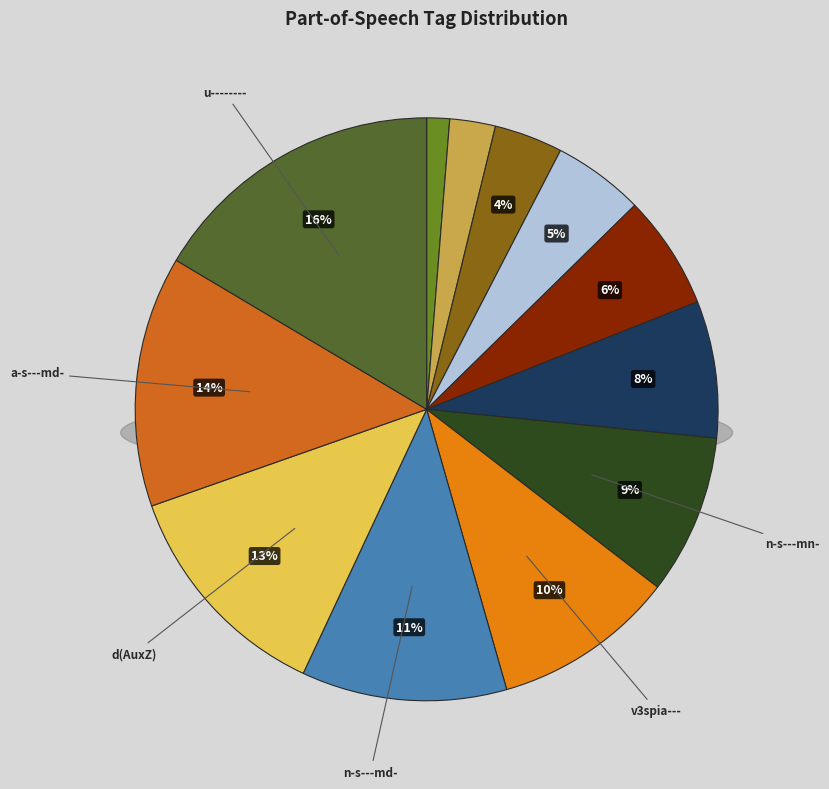

What is the largest slice in the pie chart?

u--------